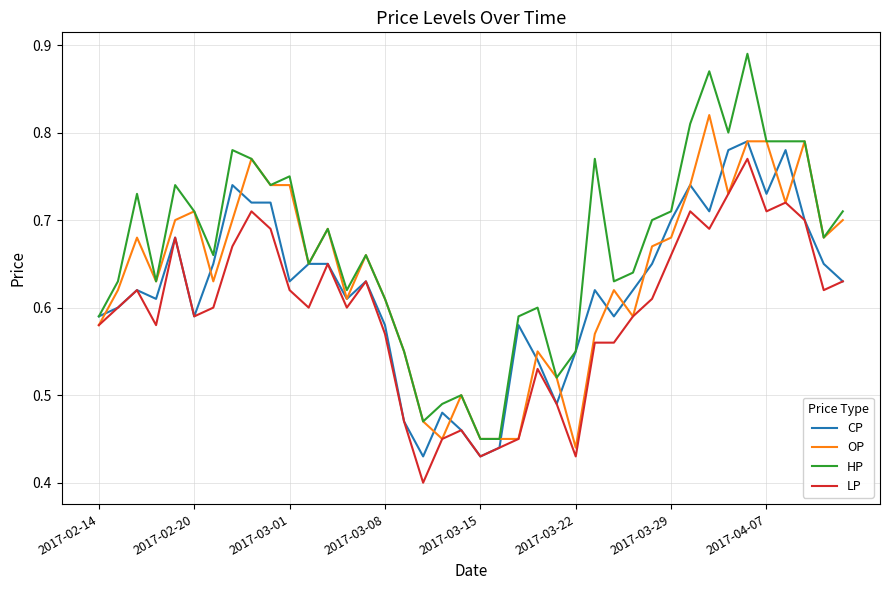

Which series has the largest range (max minus min)?

HP